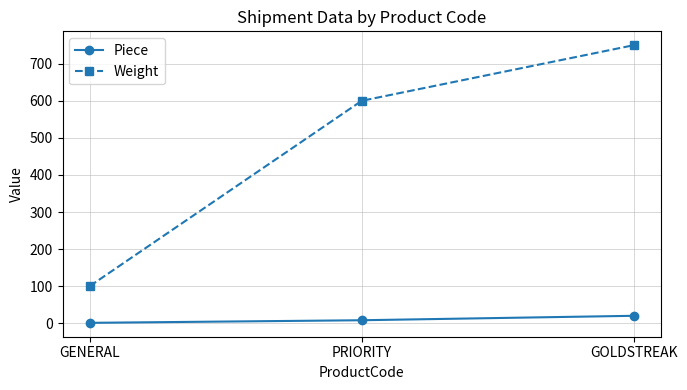

What is the total value across all series at GENERAL?

101